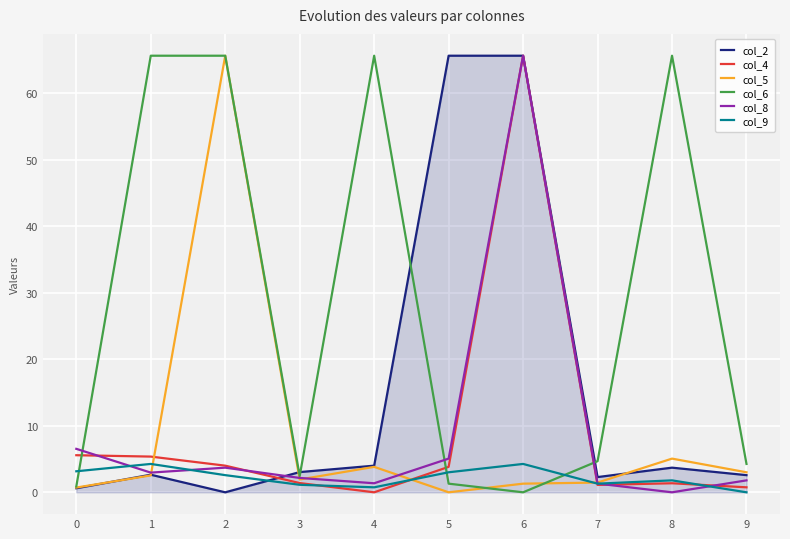

Read the col_9 value at 2.

2.6